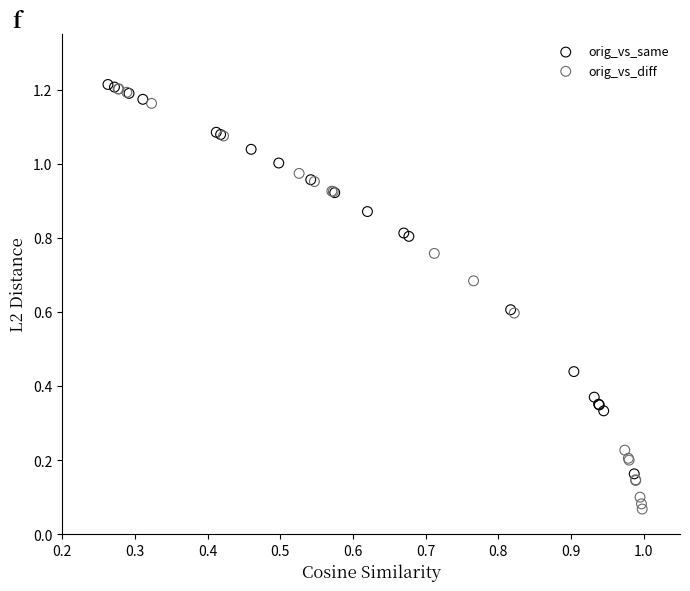

Which series has the widest spread of Y values?

orig_vs_diff